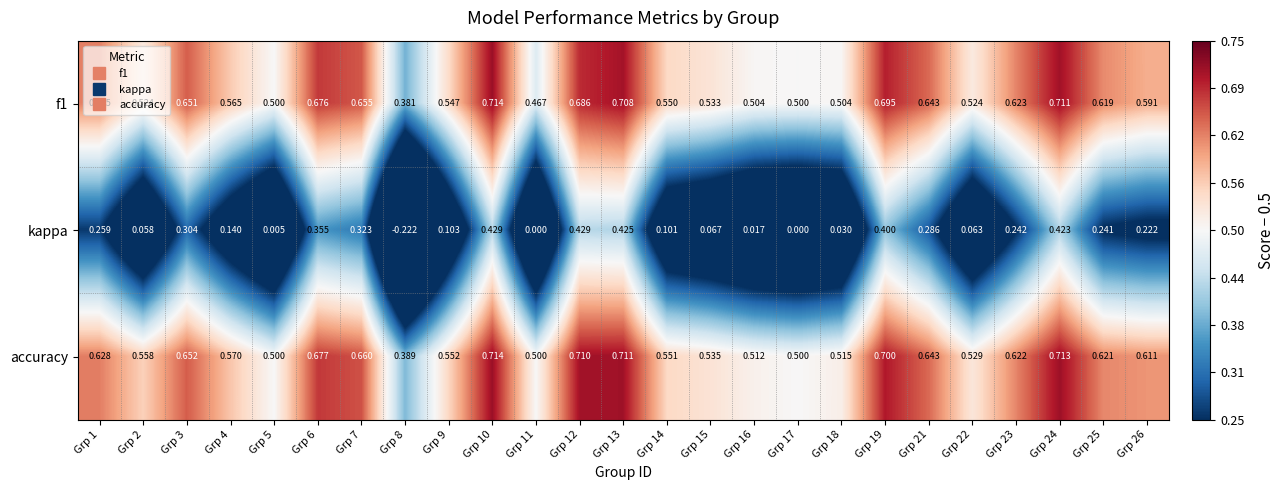

Which series changed the most between Grp 3 and Grp 21?

kappa